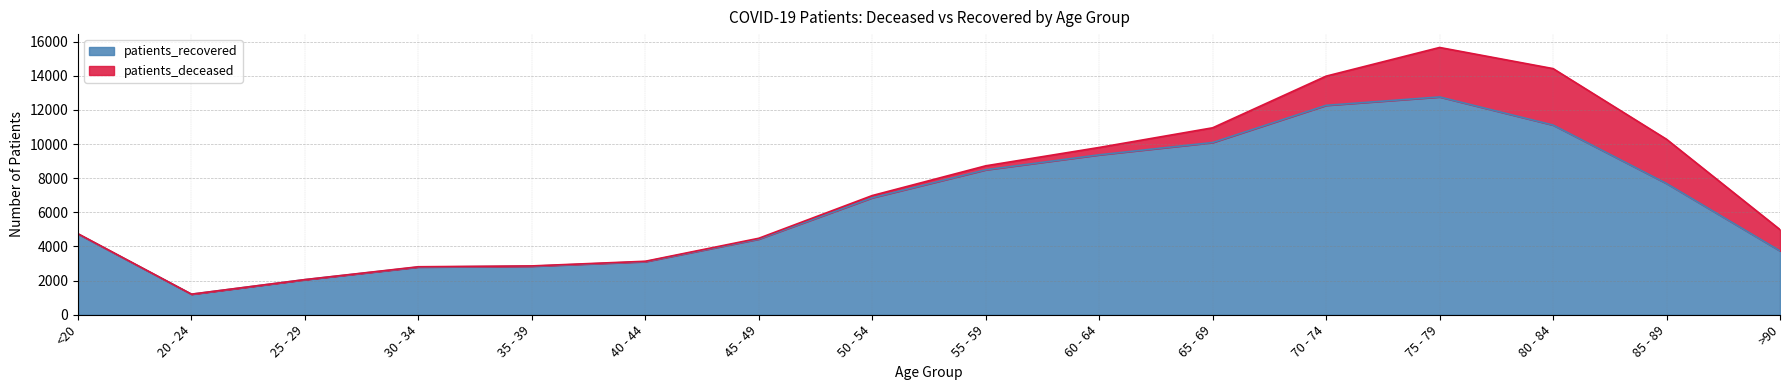

Is it true that the value at >90 is 2335?

False